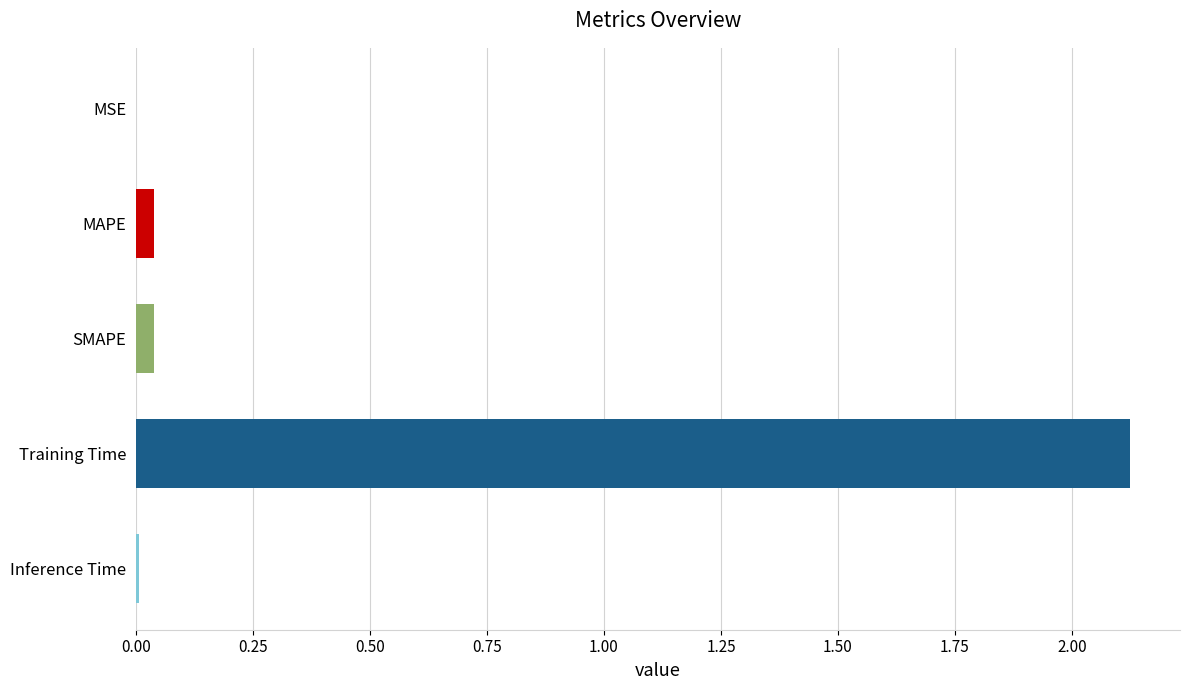

True or false: the data shows 0.0 at MAPE.

True